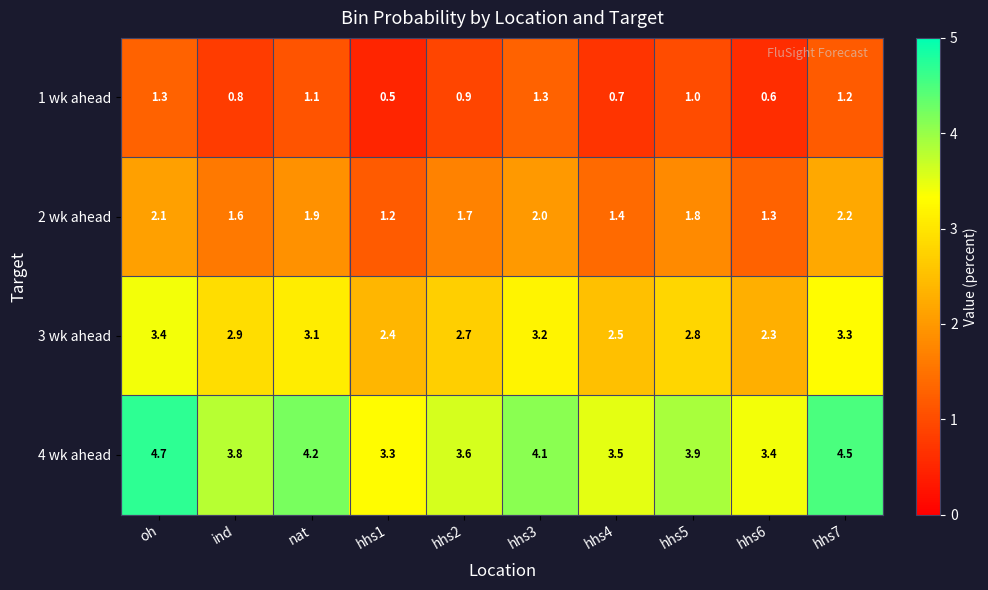

At which label is 2 wk ahead closest to 1?

hhs1